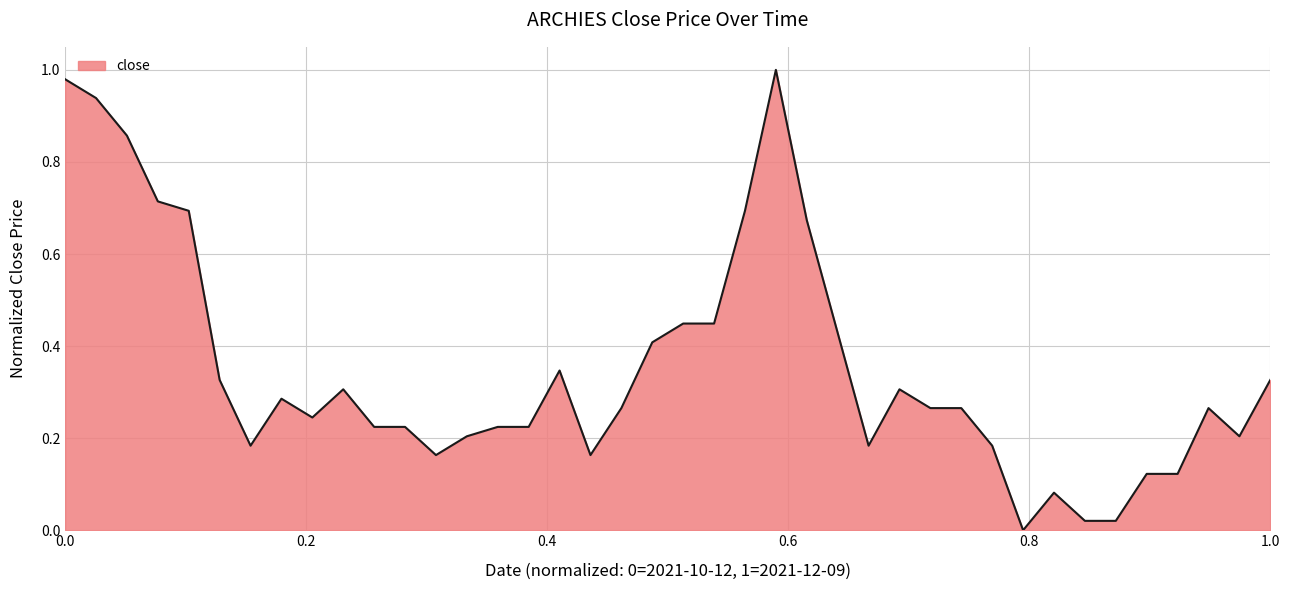

How many lines are shown in the chart?

1